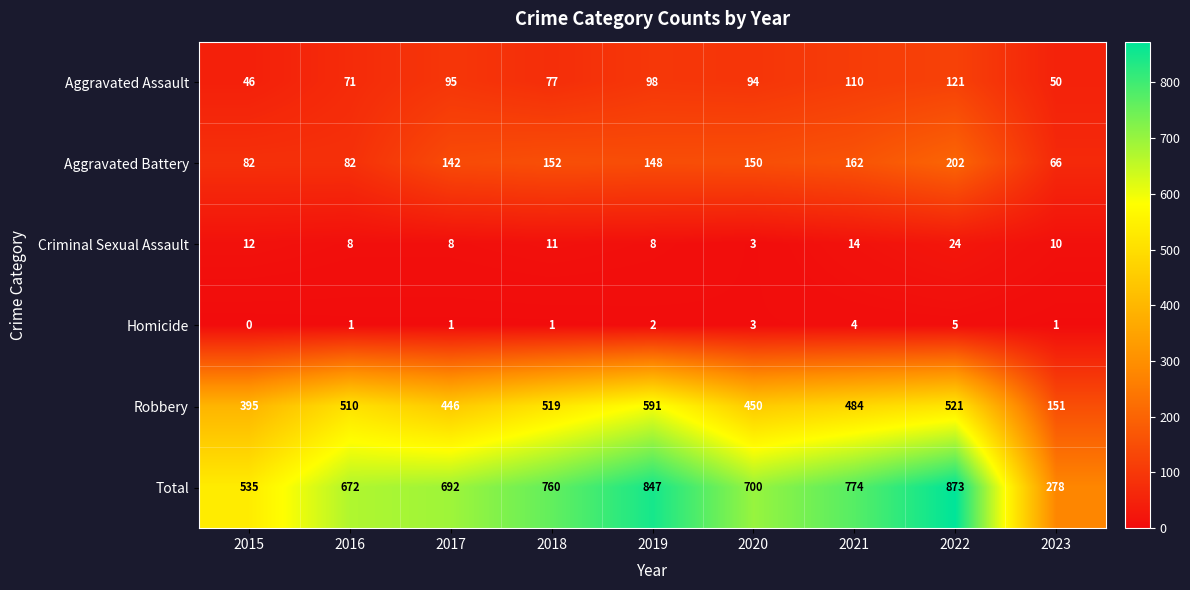

What is the difference between the highest and lowest values at 2018?

759